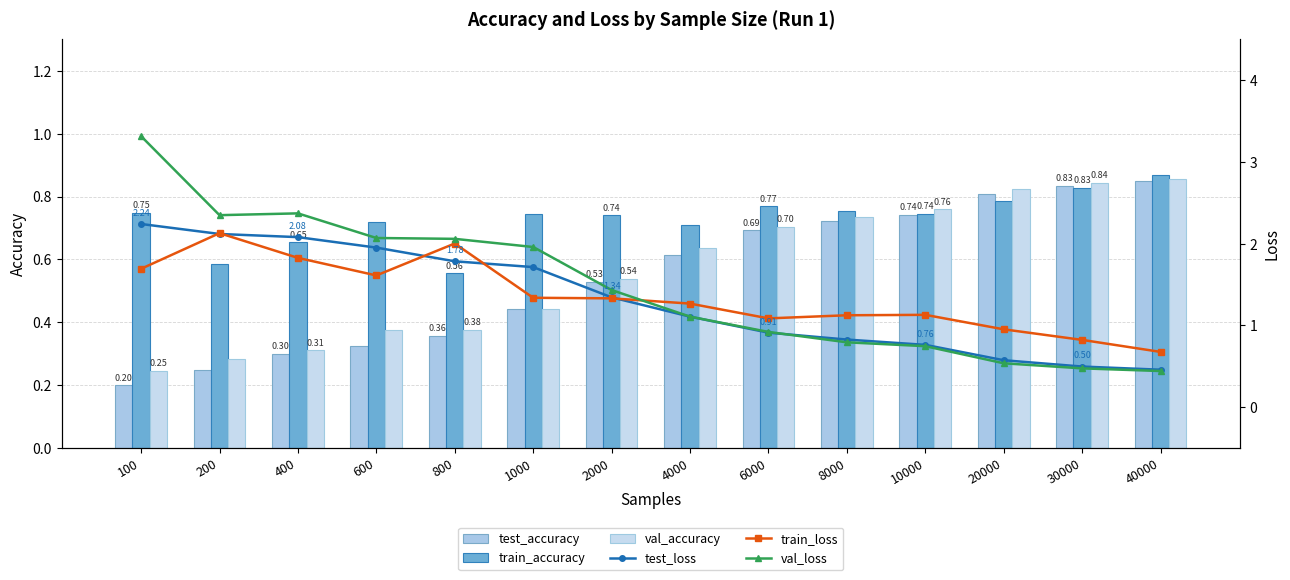

Reading left to right, what are all the values shown in this chart?

test_accuracy: 100=0.2	200=0.2	400=0.3	600=0.3	800=0.4	1000=0.4	2000=0.5	4000=0.6	6000=0.7	8000=0.7	10000=0.7	20000=0.8	30000=0.8	40000=0.8
train_accuracy: 100=0.7	200=0.6	400=0.7	600=0.7	800=0.6	1000=0.7	2000=0.7	4000=0.7	6000=0.8	8000=0.8	10000=0.7	20000=0.8	30000=0.8	40000=0.9
val_accuracy: 100=0.2	200=0.3	400=0.3	600=0.4	800=0.4	1000=0.4	2000=0.5	4000=0.6	6000=0.7	8000=0.7	10000=0.8	20000=0.8	30000=0.8	40000=0.9
test_loss: 100=2.2	200=2.1	400=2.1	600=2.0	800=1.8	1000=1.7	2000=1.3	4000=1.1	6000=0.9	8000=0.8	10000=0.8	20000=0.6	30000=0.5	40000=0.5
train_loss: 100=1.7	200=2.1	400=1.8	600=1.6	800=2.0	1000=1.3	2000=1.3	4000=1.3	6000=1.1	8000=1.1	10000=1.1	20000=1.0	30000=0.8	40000=0.7
val_loss: 100=3.3	200=2.3	400=2.4	600=2.1	800=2.1	1000=2.0	2000=1.4	4000=1.1	6000=0.9	8000=0.8	10000=0.7	20000=0.5	30000=0.5	40000=0.4